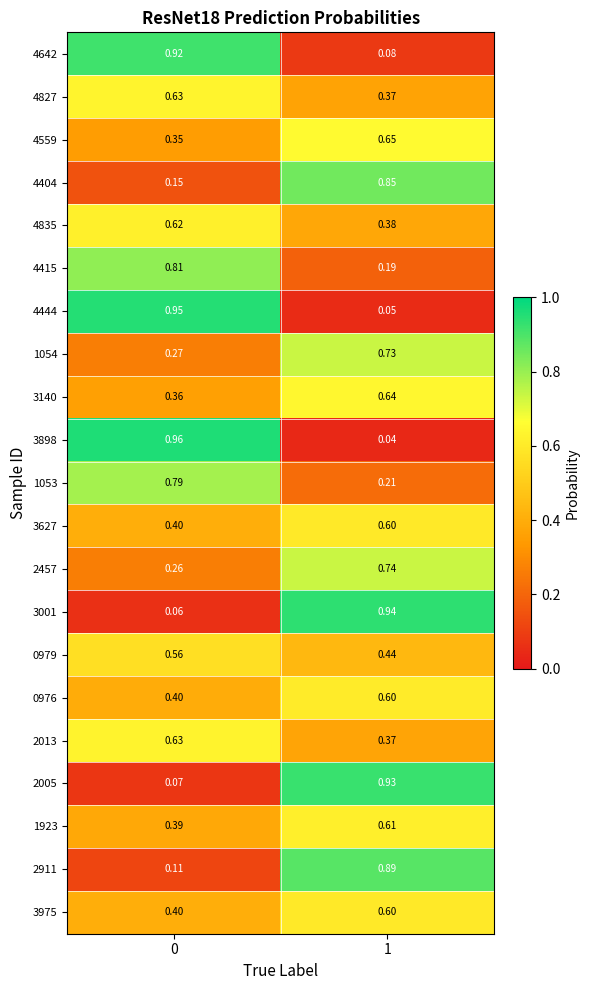

Which series has the largest total across all categories?

1054